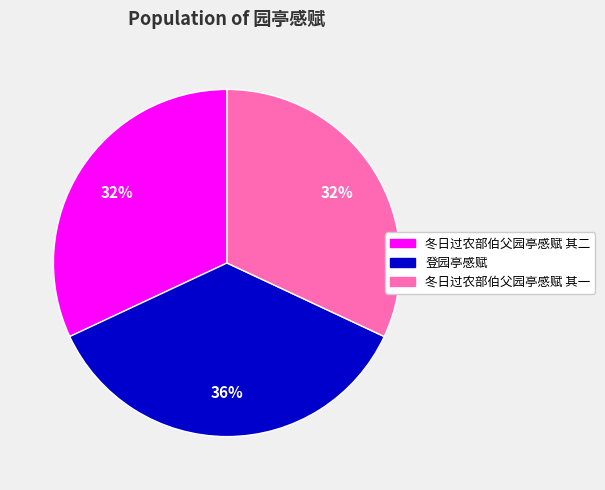

Which slice is the largest?

登园亭感赋